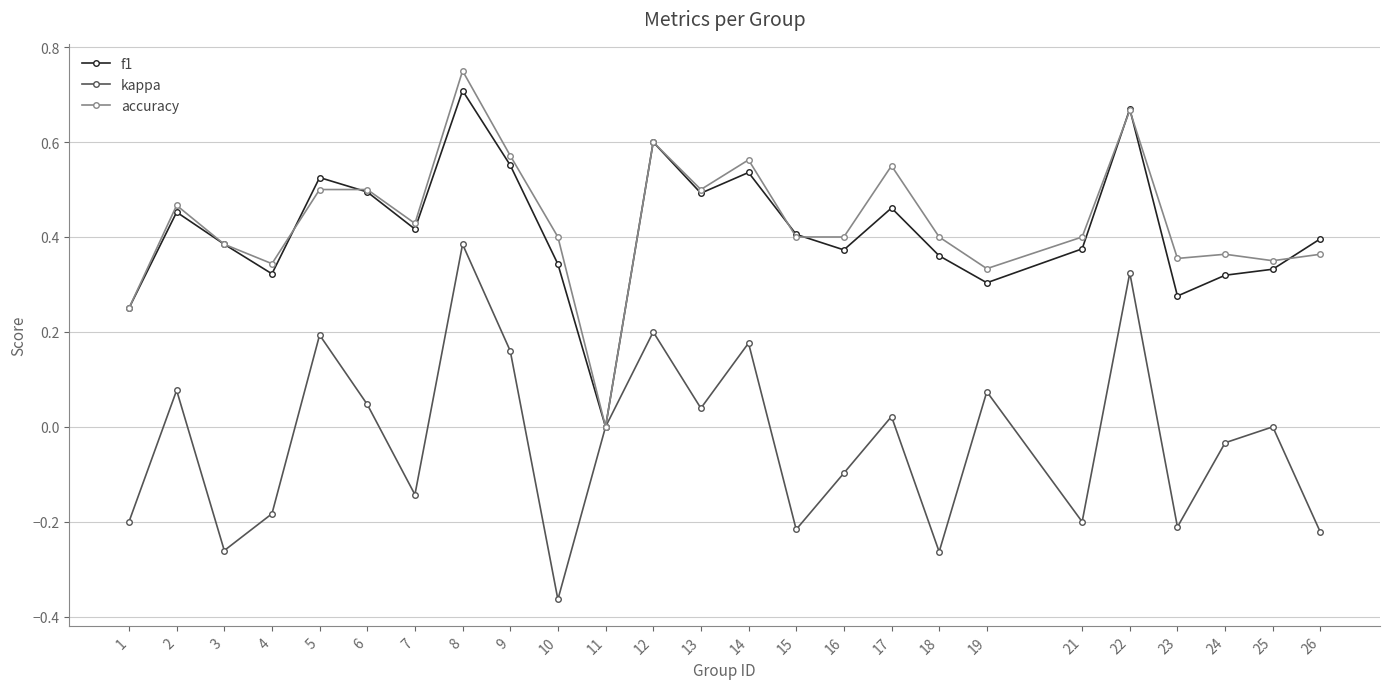

How many values in the accuracy series exceed 0?

24